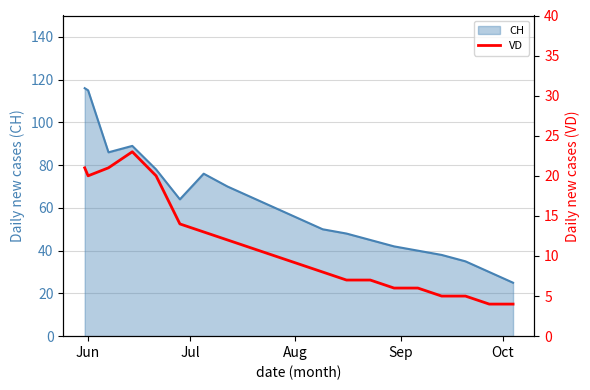

What is the highest value of the CH series?

116